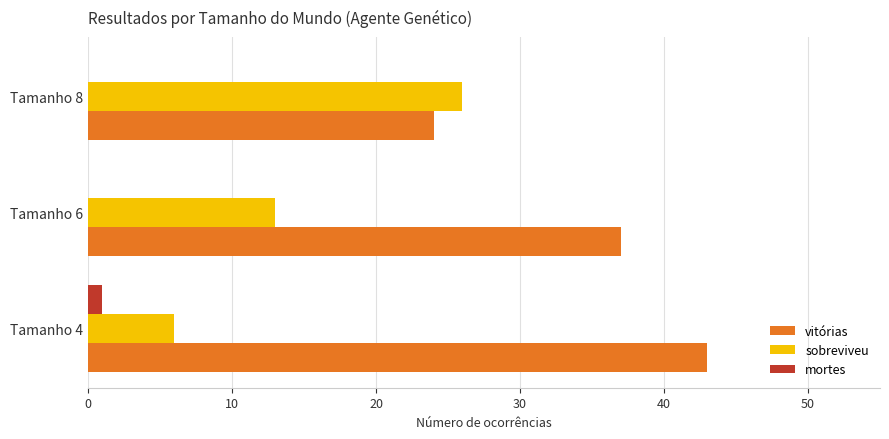

Is it true that vitórias equals 62 at Tamanho 4?

False